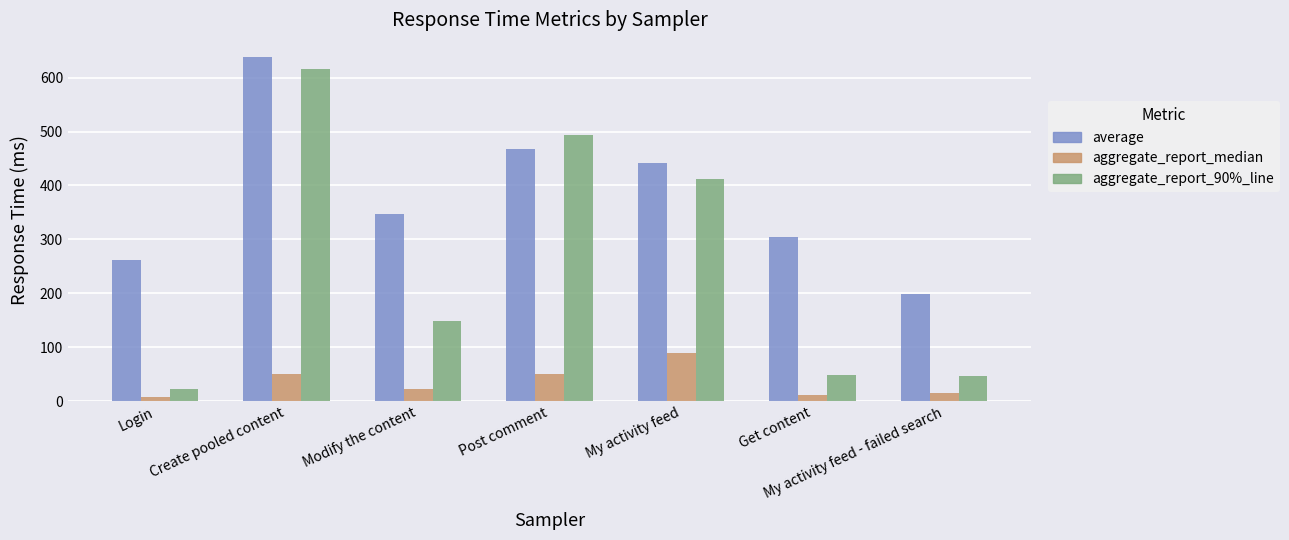

List the series in order of their peak value, lowest first.

aggregate_report_median, aggregate_report_90%_line, average